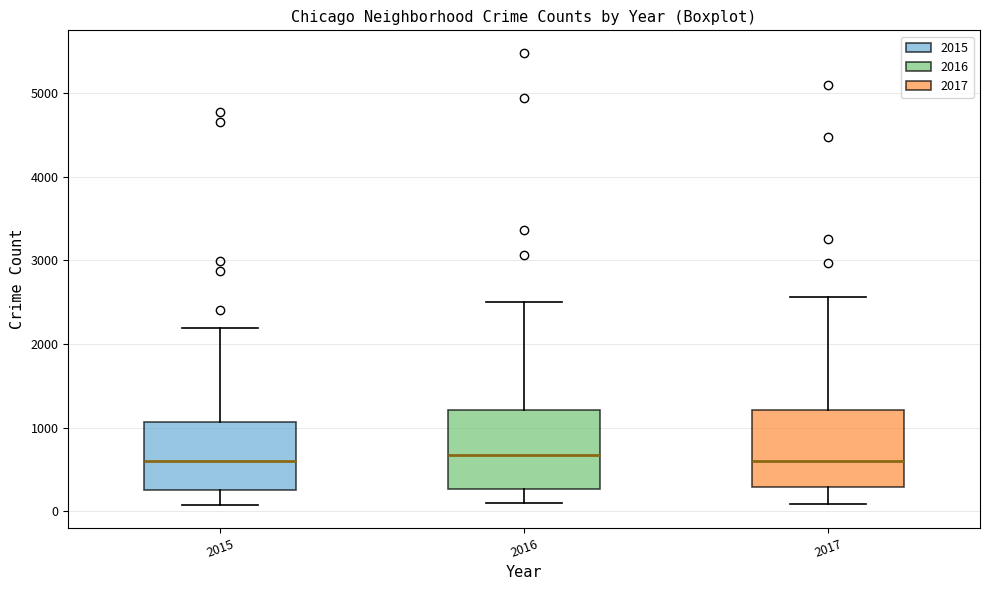

Where does the upper whisker of the box at x = 2015 end on the y-axis? The values are not printed on the chart, so give them approximately, as read against the axis.

2200